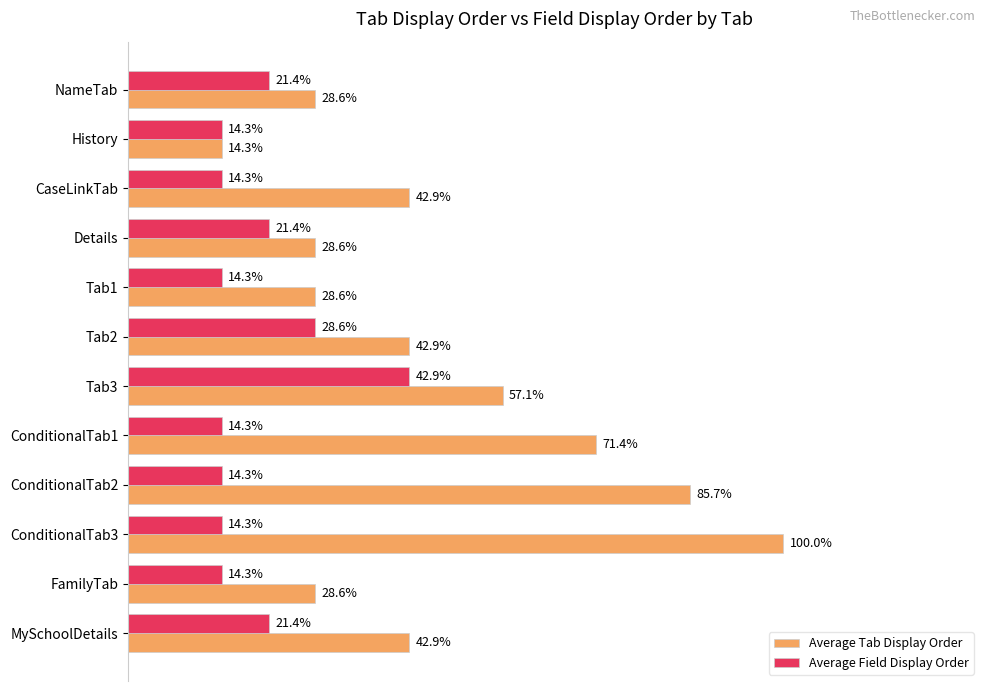

Is the value of Average Tab Display Order at FamilyTab greater than the value of Average Field Display Order at MySchoolDetails?

Yes